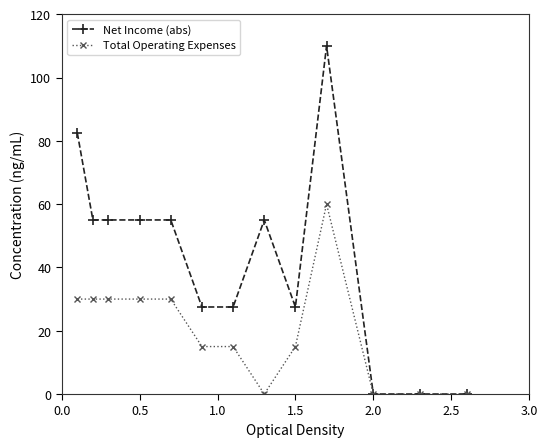

What is the maximum value shown in the chart?

110.0